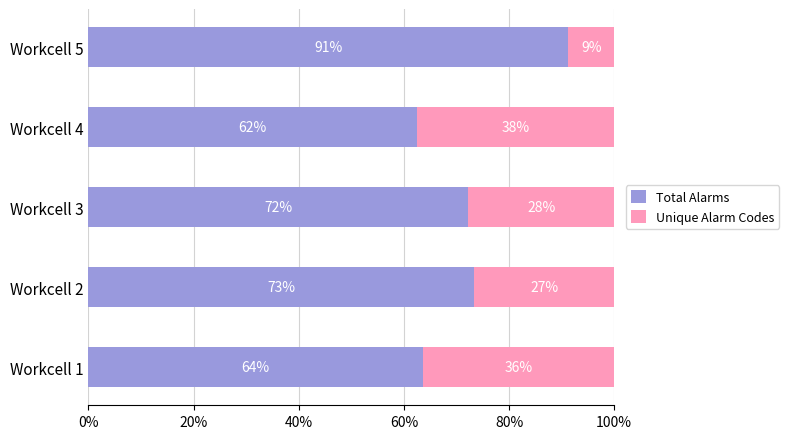

Which series has the largest range (max minus min)?

Total Alarms